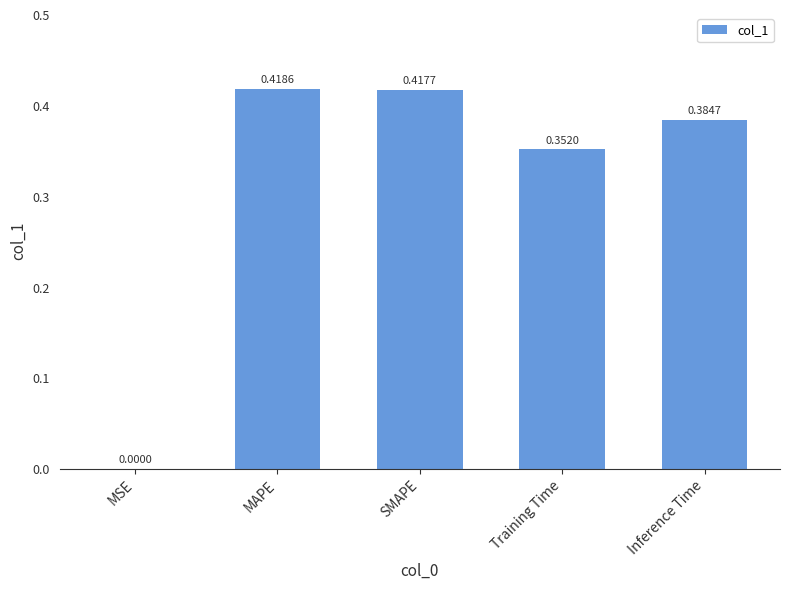

At which label is the value closest to 0?

MSE